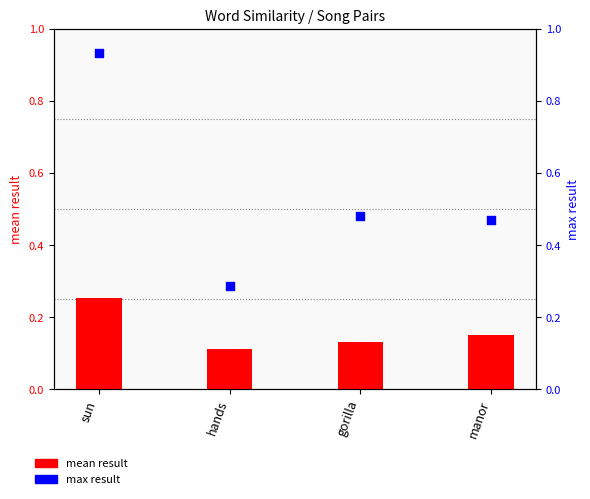

At how many categories does at least one series exceed 0?

4